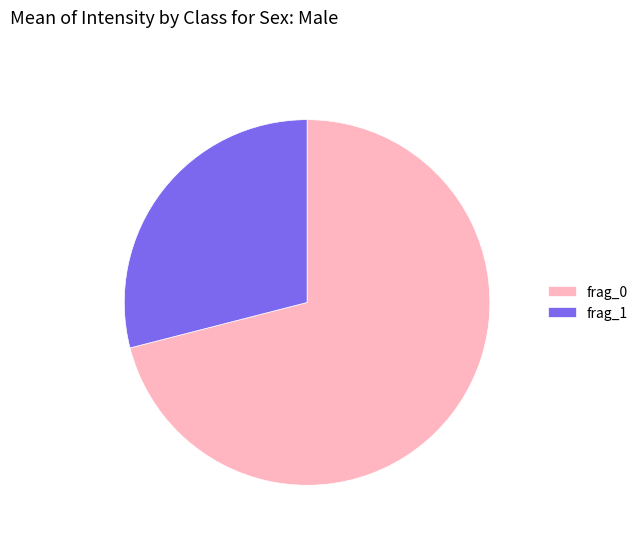

Count the number of slices in the pie.

2